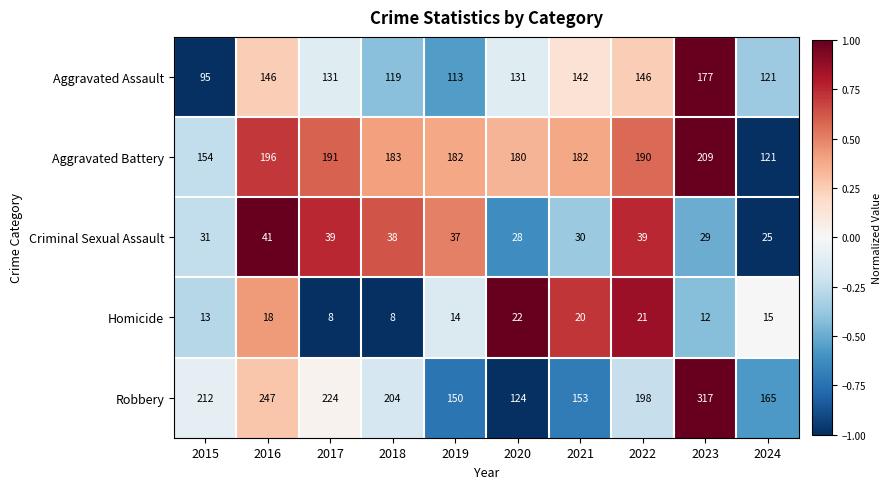

Rank the series at 2023 from lowest to highest value.

Homicide, Criminal Sexual Assault, Aggravated Assault, Aggravated Battery, Robbery